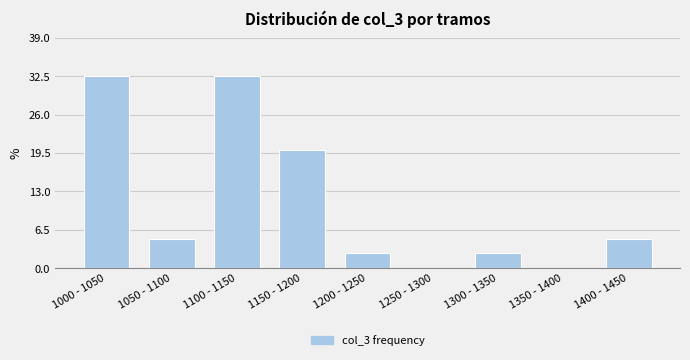

Reading right to left, transcribe all the data shown in this chart.

1400 - 1450=5.0	1350 - 1400=0.0	1300 - 1350=2.5	1250 - 1300=0.0	1200 - 1250=2.5	1150 - 1200=20.0	1100 - 1150=32.5	1050 - 1100=5.0	1000 - 1050=32.5